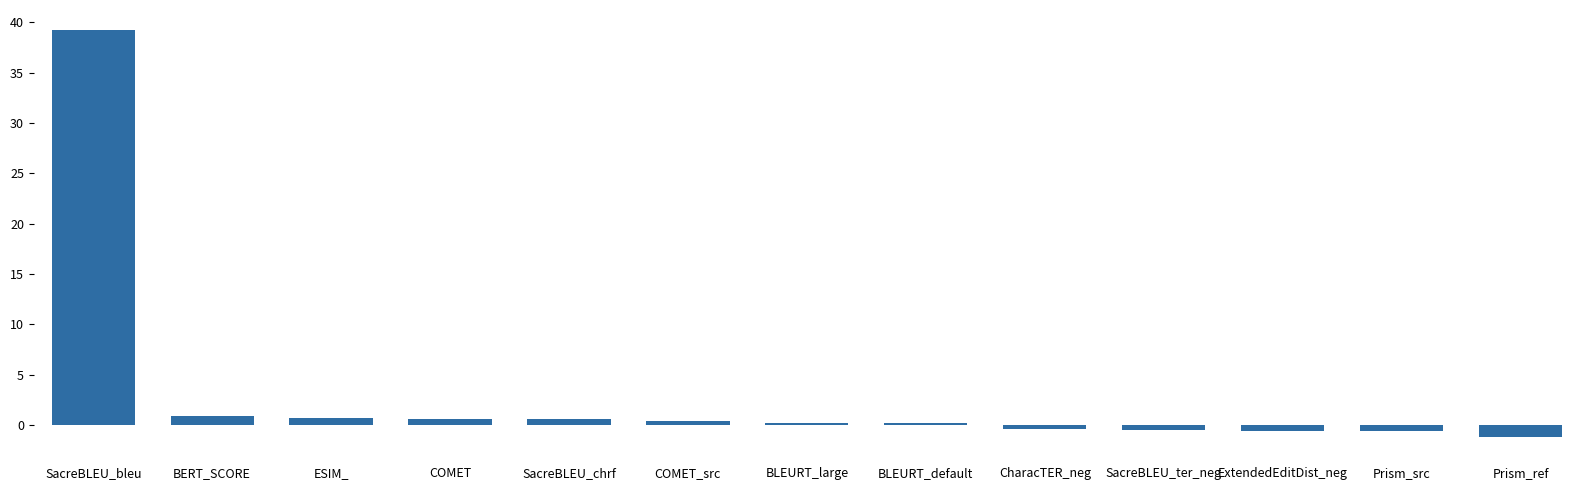

What position from the left is BERT_SCORE?

2